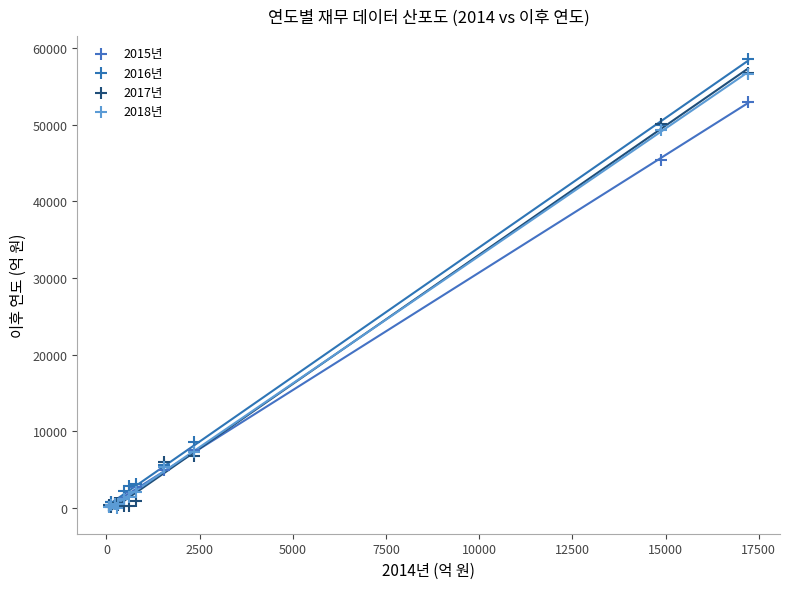

What are all the series names shown in the legend?

2015년, 2016년, 2017년, 2018년